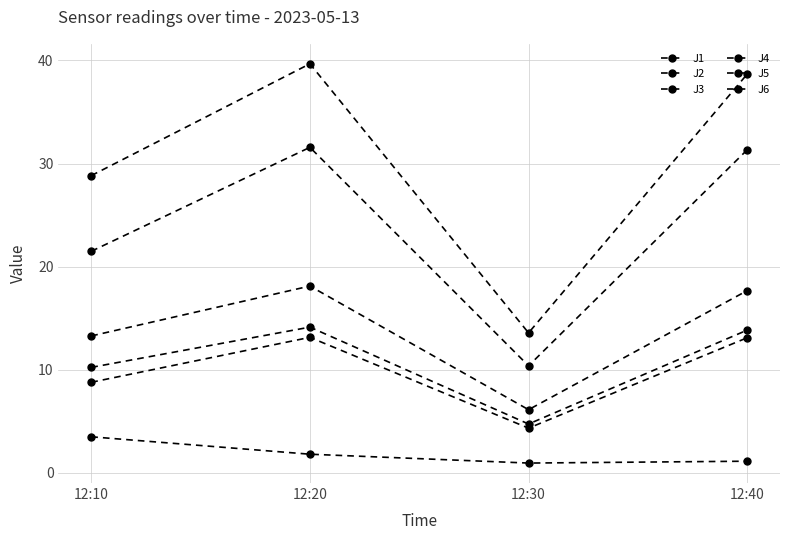

How many lines are shown in the chart?

6